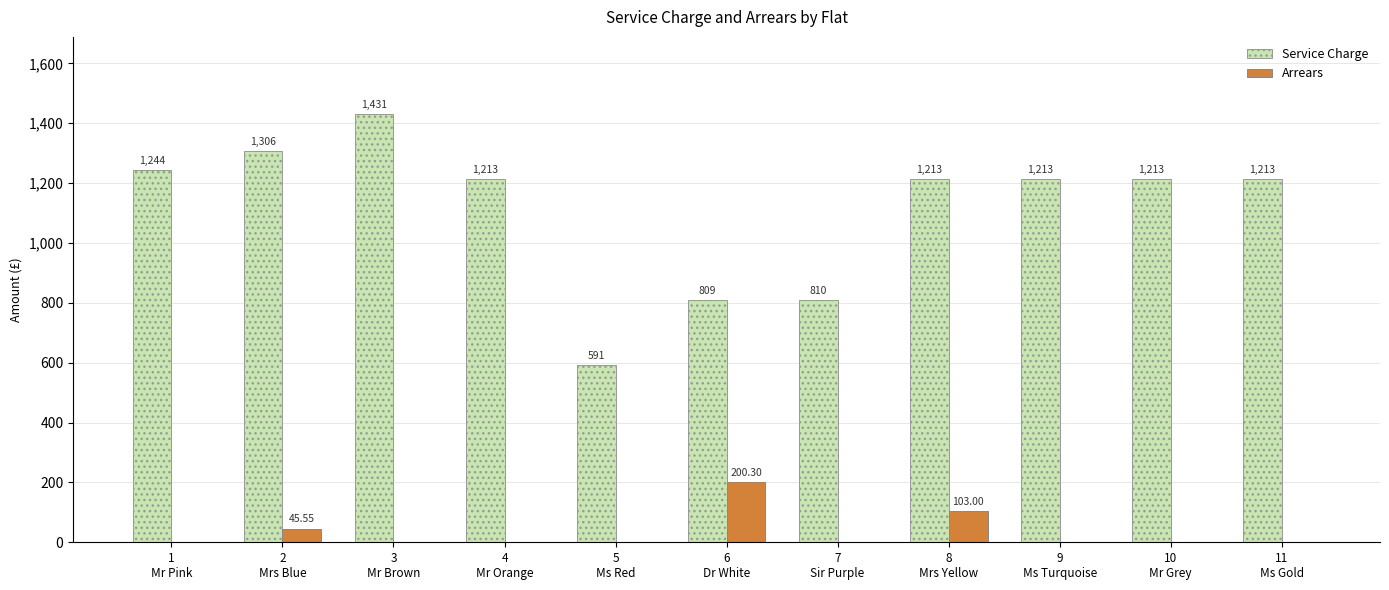

How many series are shown in this chart?

2